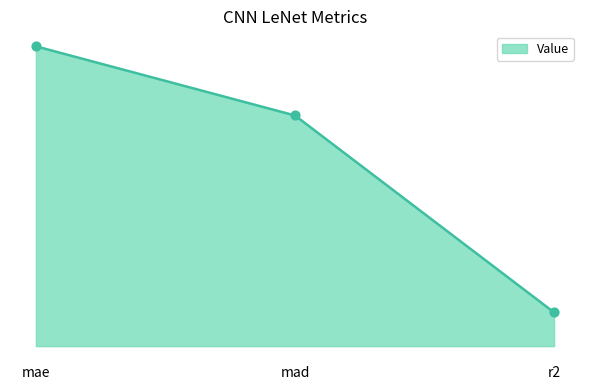

What is the change in value from mae to r2?

-2.2